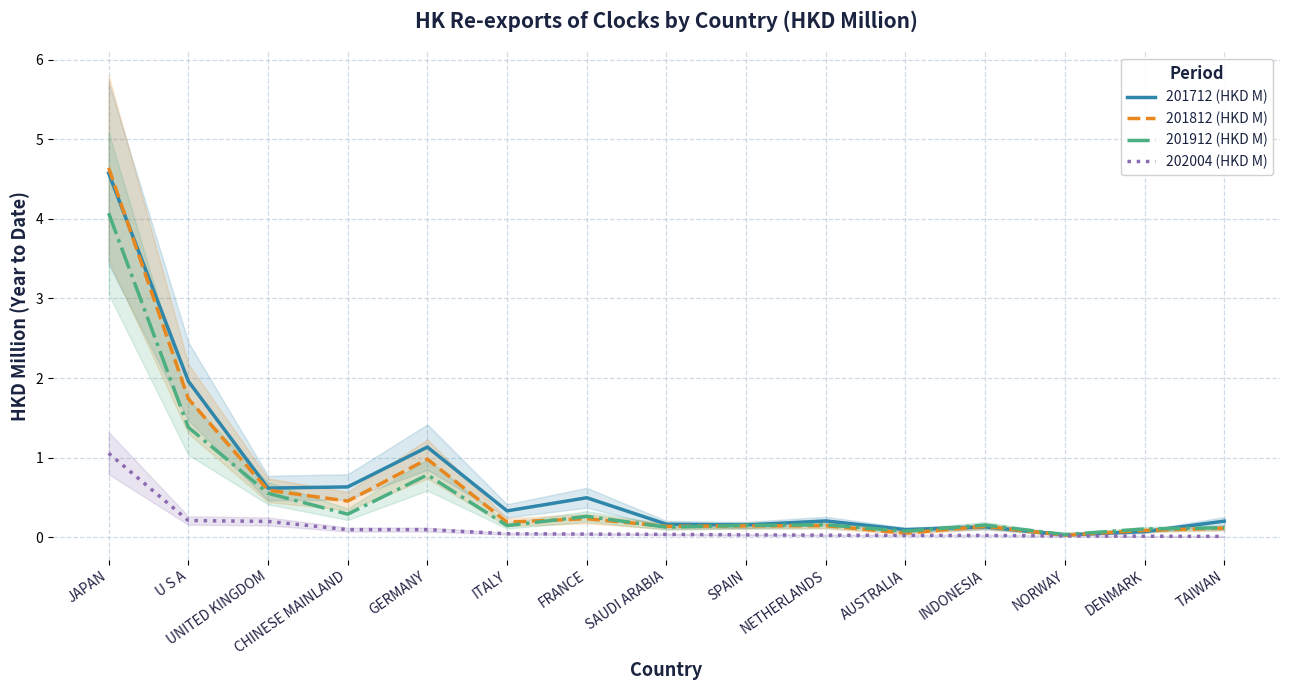

Which series changed the most between FRANCE and DENMARK?

201712 (HKD M)